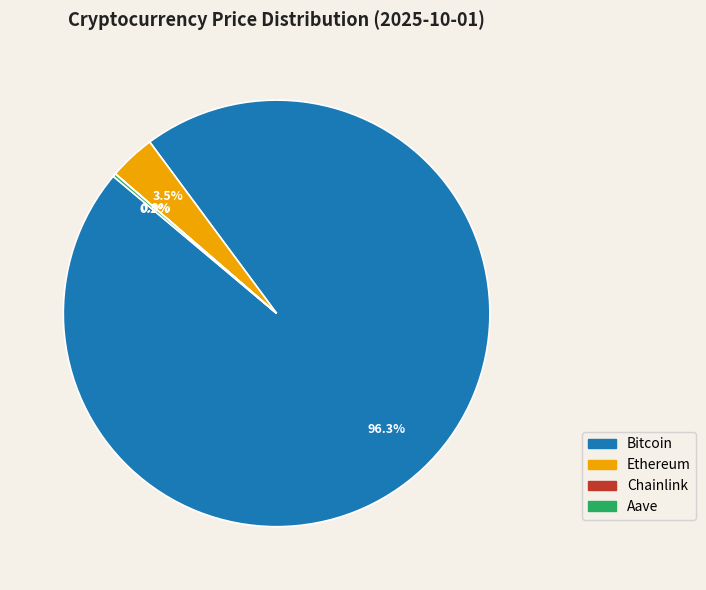

What is the majority slice?

Bitcoin